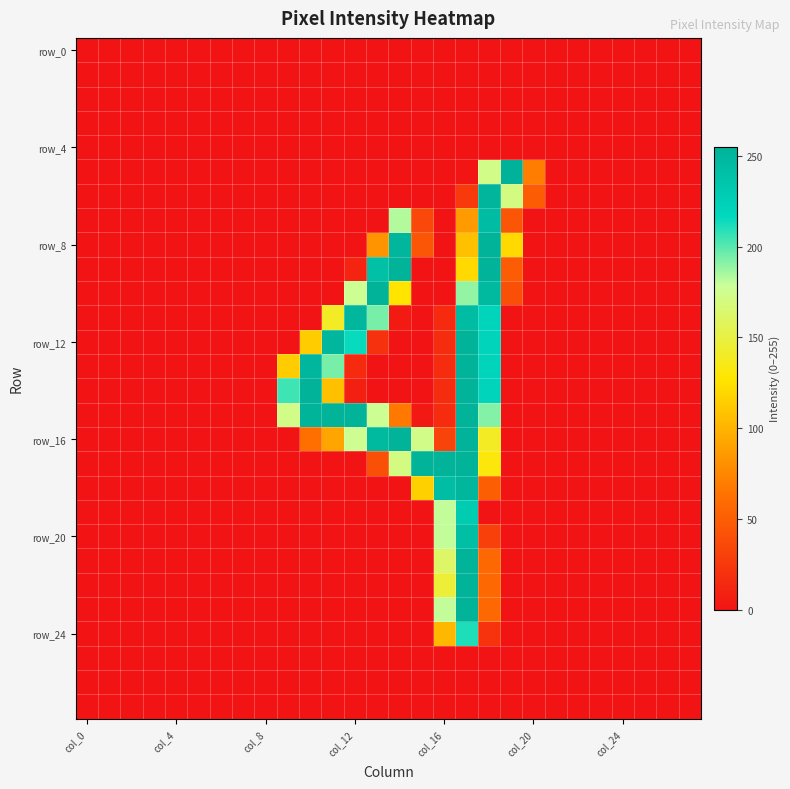

What is the maximum value shown in the chart?

255